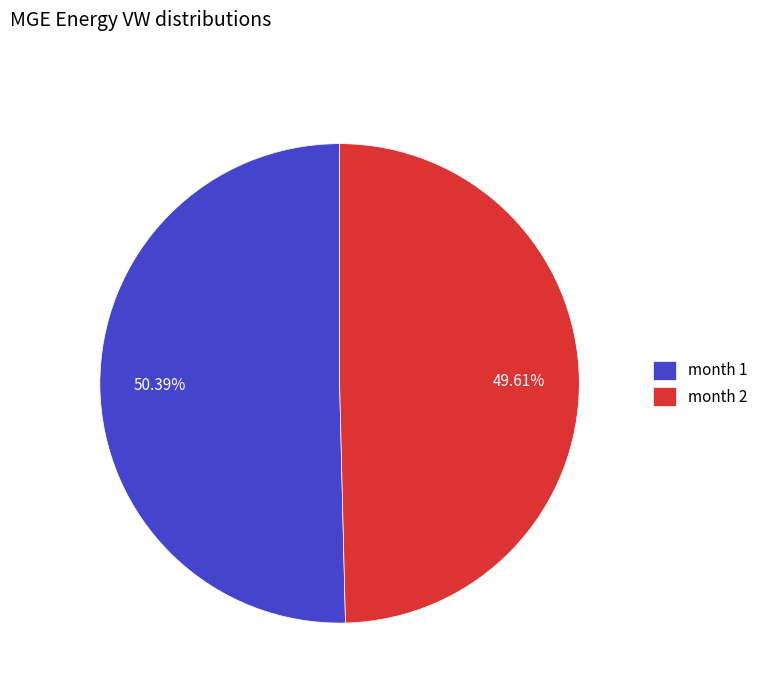

Is the sum of month 1 and month 2 greater than half?

Yes